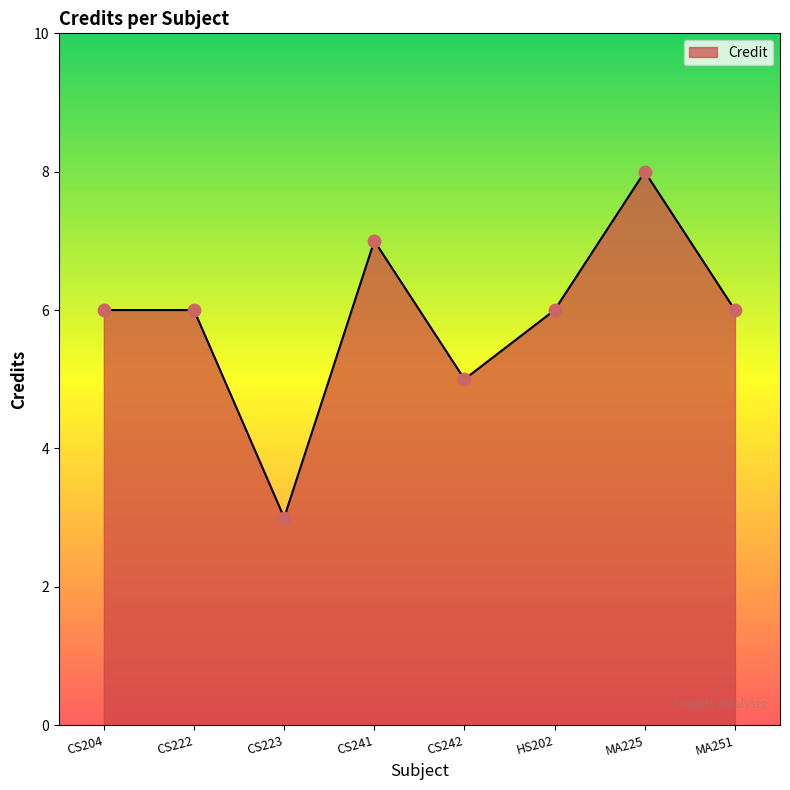

What is the change in value from CS242 to HS202?

+1